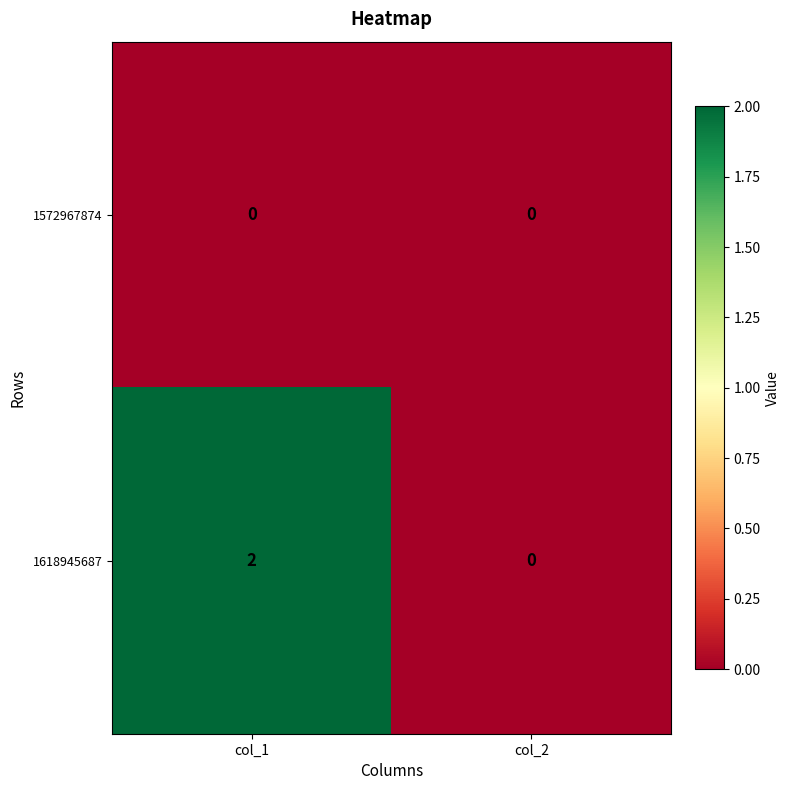

How many categories are shown in the chart?

2